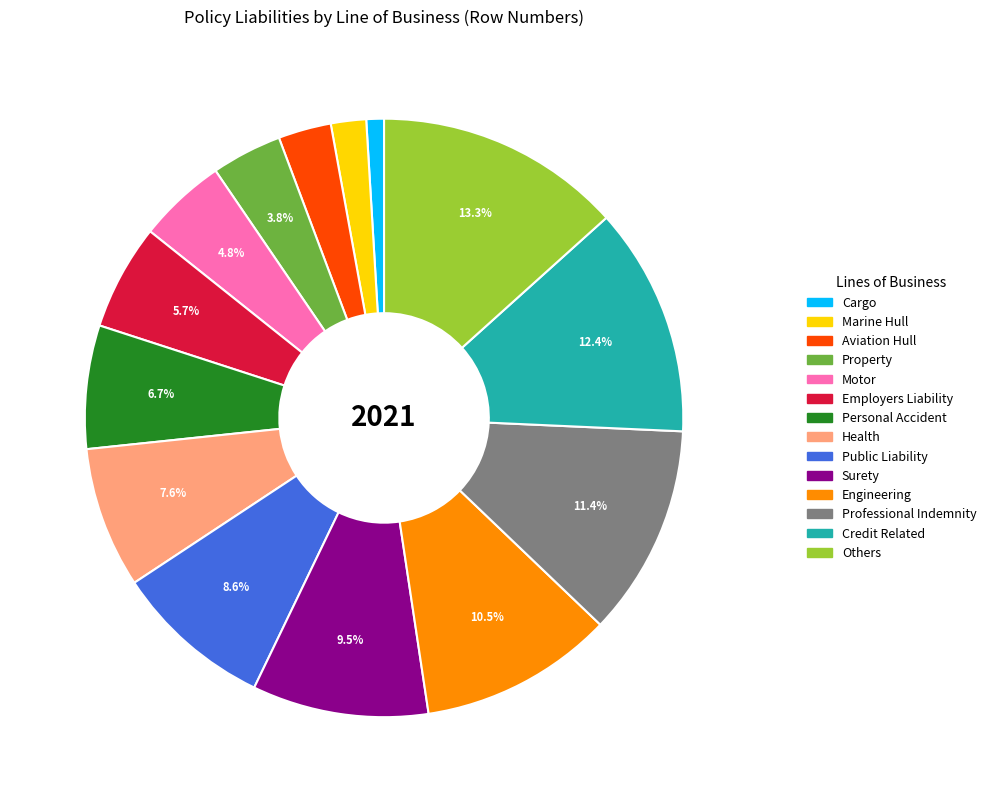

Which category has the biggest portion of the pie?

Others